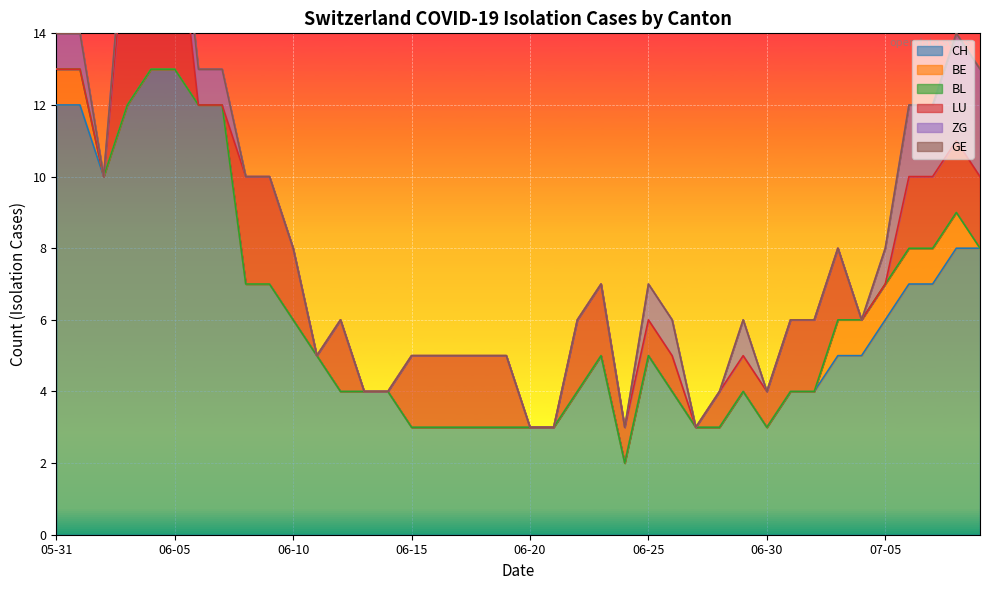

At 2020-07-05, list the series in order from largest to smallest.

CH, BE, ZG, BL, GE, LU